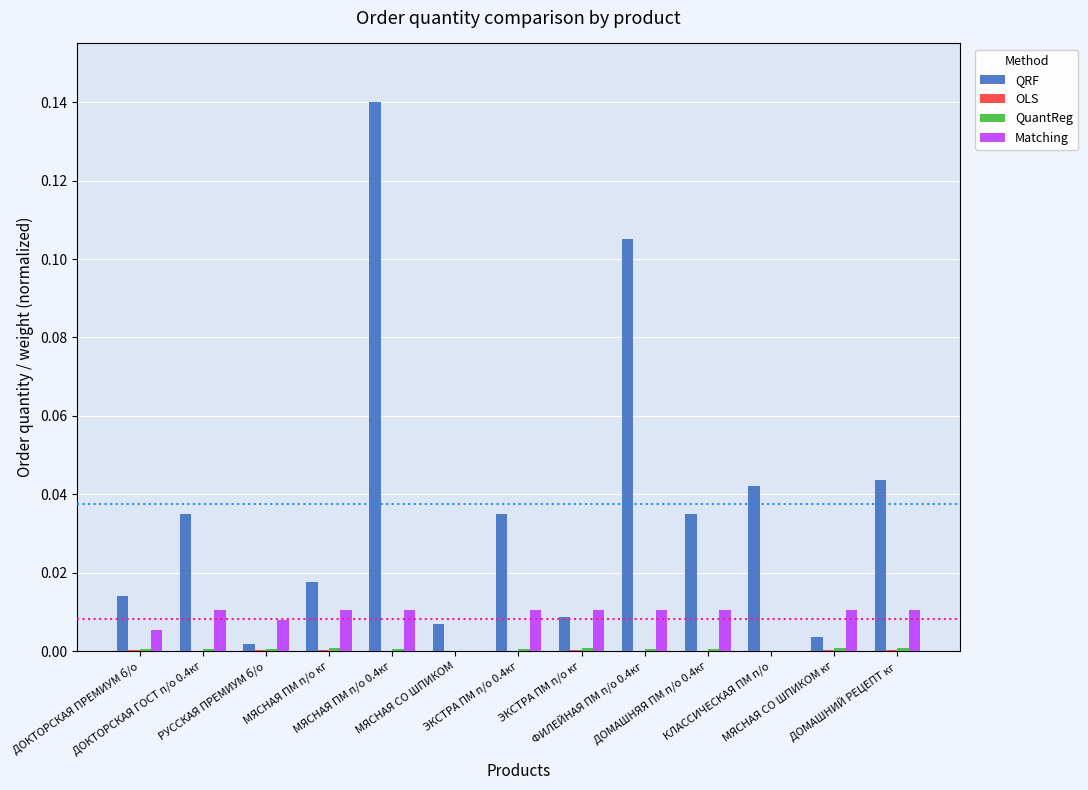

Which series has the largest total across all categories?

QRF